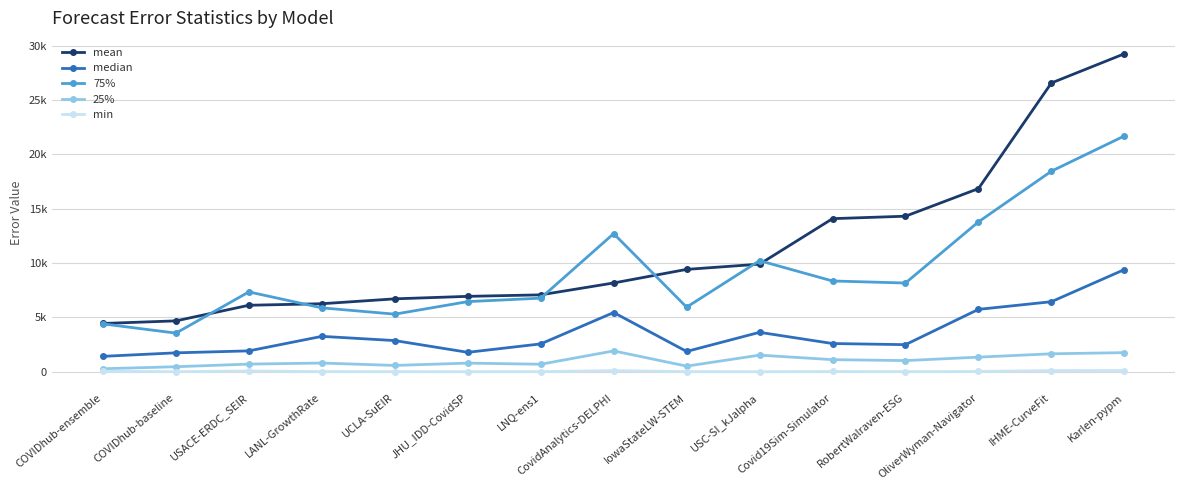

What are all the series names shown in the legend?

mean, median, 75%, 25%, min